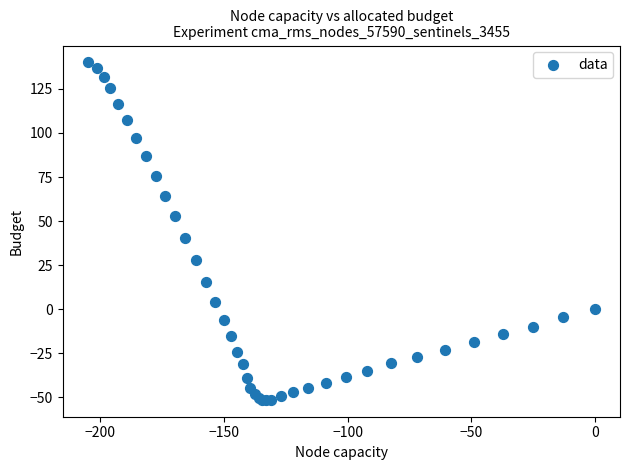

What Y value in the scatter plot is closest to 44?

40.2